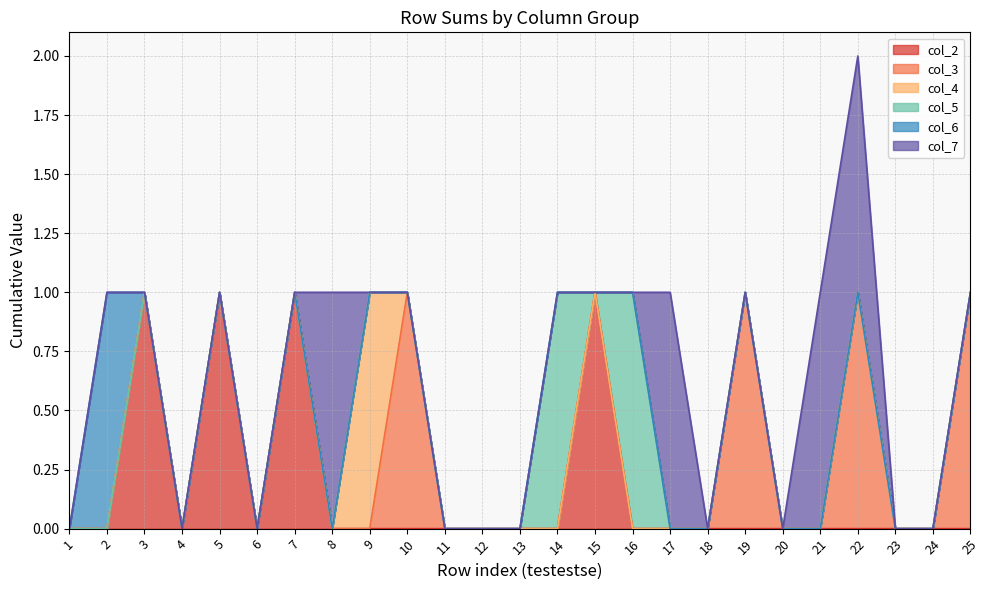

Between 16 and 11, which is larger?

16